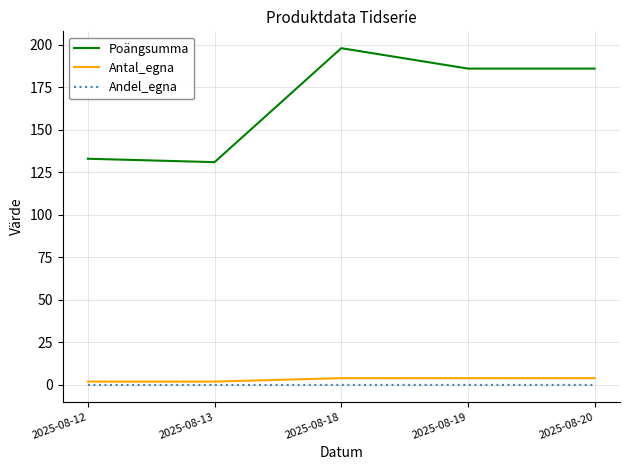

How many lines are shown in the chart?

3